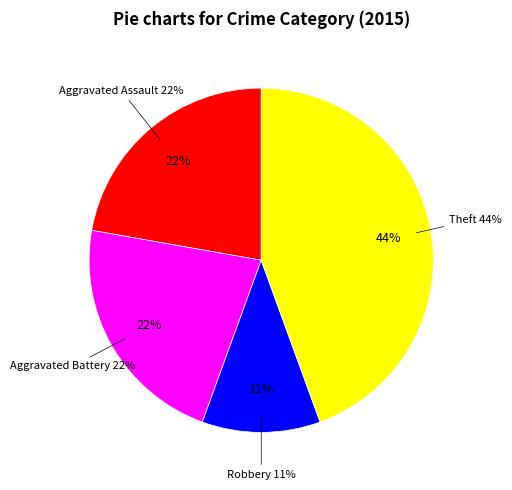

What percentage is the Aggravated Battery slice, to the nearest percent?

22%